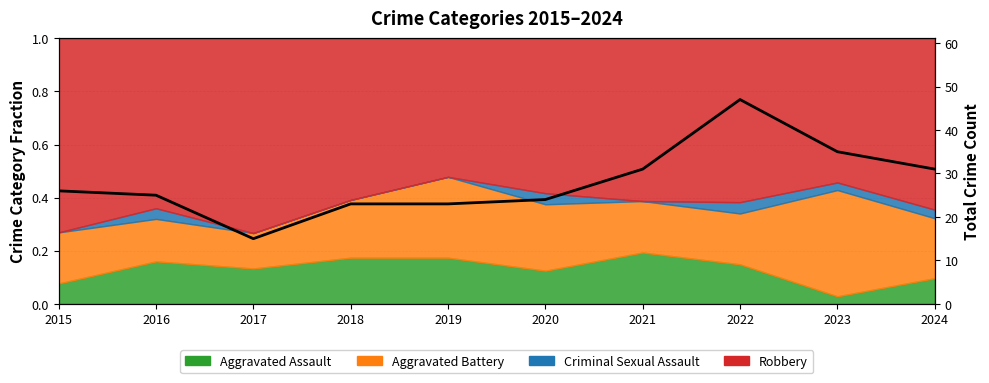

Which has a higher value, 2023 or 2017?

2023